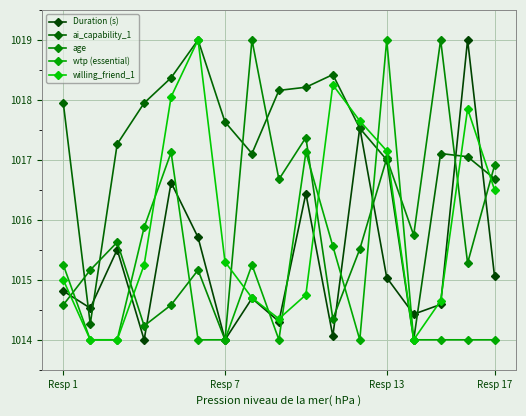

Count the number of data series in this chart.

5